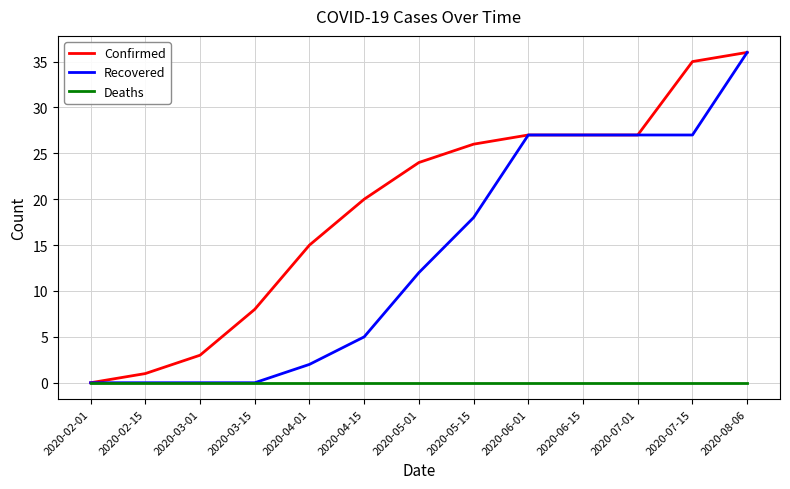

What position from the left is 2020-03-01?

3